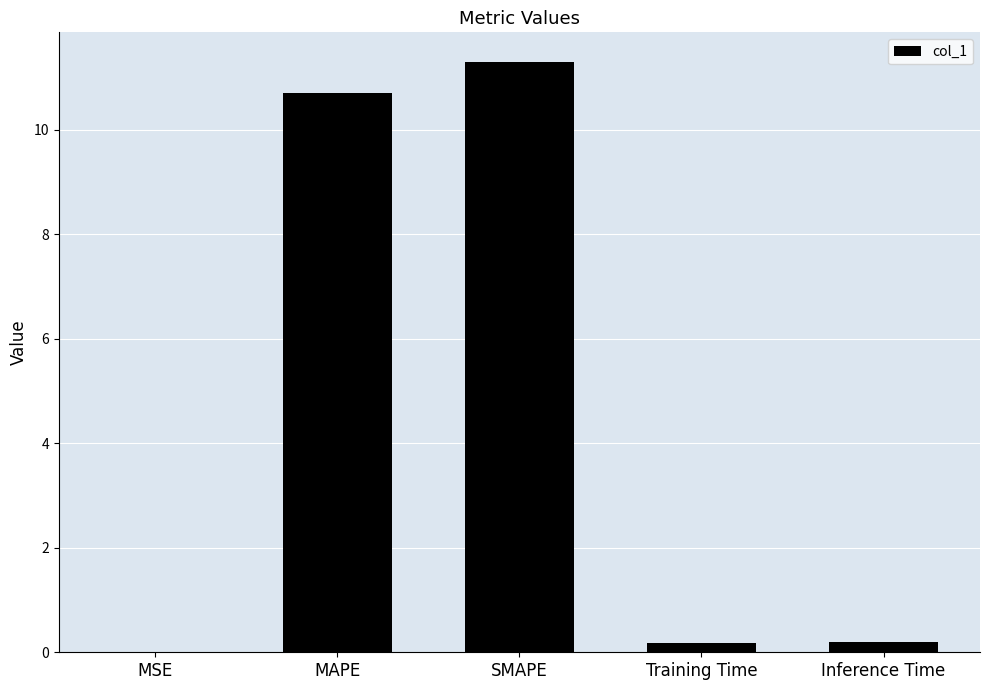

Which has a higher value, MAPE or Training Time?

MAPE